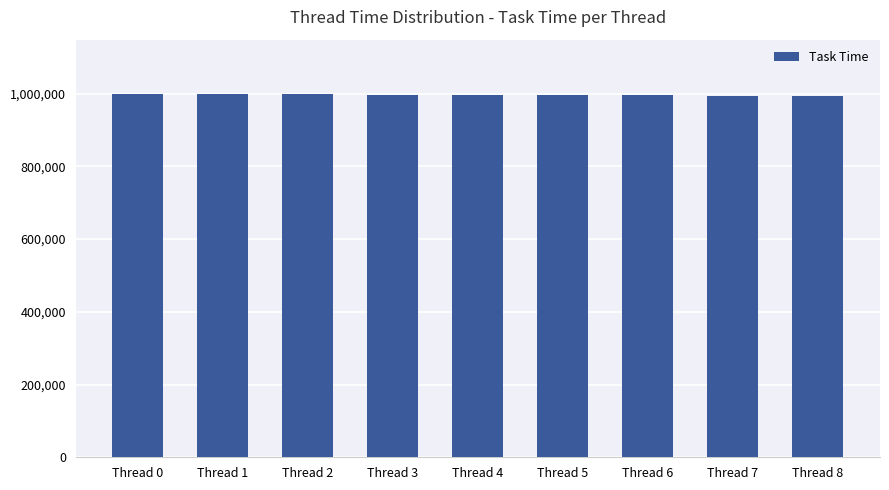

Are the bars grouped side by side (vs. stacked)?

No